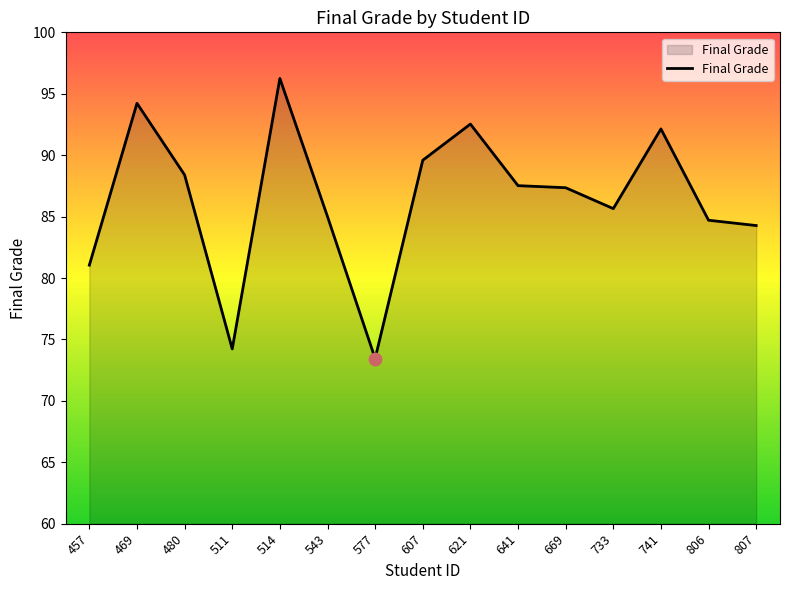

Approximately how many times larger is the value at 607 compared to 741?

1.0